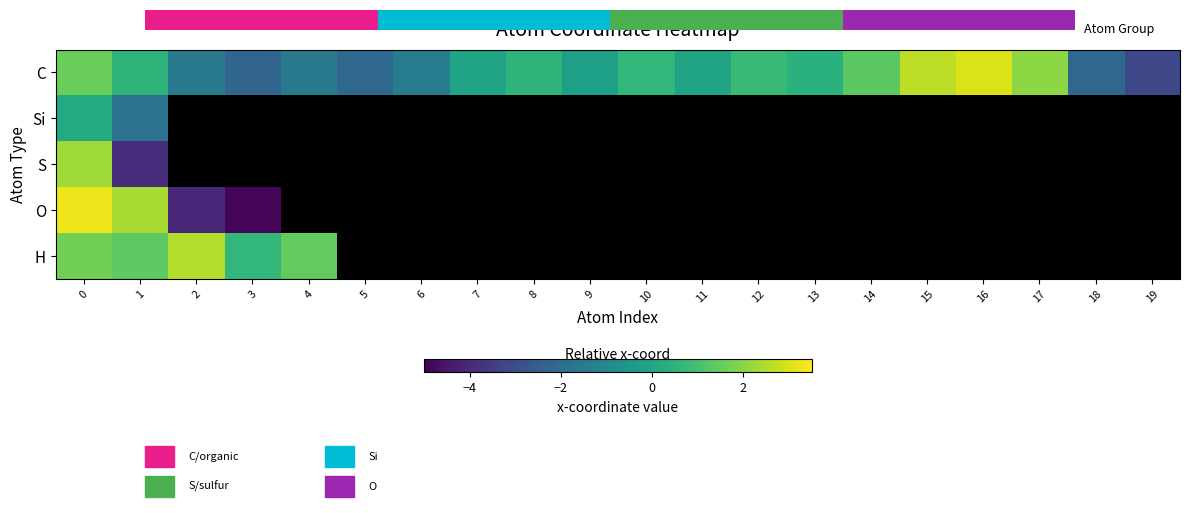

At how many categories does at least one series exceed 2?

6